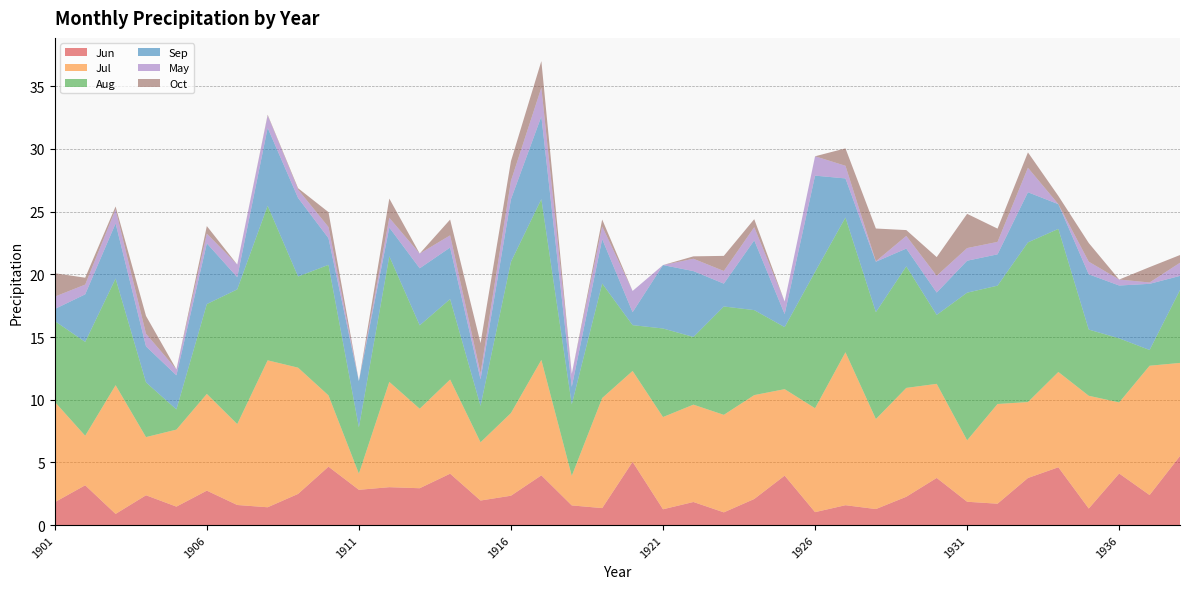

Reading right to left, extract all data points from this chart.

Jun: 1938=5.5	1937=2.4	1936=4.1	1935=1.3	1934=4.6	1933=3.8	1932=1.7	1931=1.9	1930=3.8	1929=2.3	1928=1.3	1927=1.6	1926=1.0	1925=3.9	1924=2.1	1923=1.0	1922=1.8	1921=1.3	1920=5.0	1919=1.4	1918=1.6	1917=4.0	1916=2.3	1915=2.0	1914=4.1	1913=2.9	1912=3.0	1911=2.8	1910=4.7	1909=2.5	1908=1.4	1907=1.6	1906=2.7	1905=1.5	1904=2.4	1903=0.9	1902=3.2	1901=1.8
Jul: 1938=7.4	1937=10.3	1936=5.7	1935=9.0	1934=7.6	1933=6.1	1932=8.0	1931=4.9	1930=7.5	1929=8.7	1928=7.2	1927=12.2	1926=8.3	1925=6.9	1924=8.3	1923=7.8	1922=7.8	1921=7.4	1920=7.3	1919=8.8	1918=2.4	1917=9.2	1916=6.6	1915=4.6	1914=7.5	1913=6.3	1912=8.4	1911=1.3	1910=5.7	1909=10.1	1908=11.7	1907=6.5	1906=7.7	1905=6.1	1904=4.6	1903=10.3	1902=3.9	1901=8.0
Aug: 1938=5.8	1937=1.3	1936=5.1	1935=5.3	1934=11.4	1933=12.7	1932=9.4	1931=11.8	1930=5.5	1929=9.7	1928=8.5	1927=10.7	1926=10.9	1925=4.9	1924=6.8	1923=8.6	1922=5.4	1921=7.1	1920=3.7	1919=9.1	1918=5.7	1917=12.8	1916=12.1	1915=2.9	1914=6.4	1913=6.7	1912=10.0	1911=3.7	1910=10.4	1909=7.3	1908=12.3	1907=10.7	1906=7.2	1905=1.6	1904=4.4	1903=8.5	1902=7.5	1901=6.4
Sep: 1938=1.1	1937=5.3	1936=4.2	1935=4.4	1934=2.0	1933=4.0	1932=2.5	1931=2.5	1930=1.8	1929=1.4	1928=4.0	1927=3.1	1926=7.7	1925=1.0	1924=5.6	1923=1.8	1922=5.3	1921=5.1	1920=1.0	1919=3.5	1918=1.4	1917=6.6	1916=5.0	1915=2.1	1914=4.1	1913=4.5	1912=2.3	1911=3.7	1910=2.1	1909=6.3	1908=6.2	1907=1.0	1906=4.8	1905=2.7	1904=2.9	1903=4.4	1902=3.8	1901=1.0
May: 1938=1.0	1937=0.1	1936=0.5	1935=1.0	1934=0.0	1933=2.0	1932=1.0	1931=1.0	1930=1.3	1929=1.0	1928=0.0	1927=1.0	1926=1.5	1925=1.0	1924=1.0	1923=1.0	1922=1.0	1921=0.0	1920=1.7	1919=1.0	1918=1.0	1917=2.3	1916=1.5	1915=0.5	1914=1.0	1913=1.2	1912=0.8	1911=0.0	1910=0.9	1909=0.7	1908=1.0	1907=1.0	1906=0.8	1905=0.5	1904=1.0	1903=1.1	1902=0.8	1901=1.0
Oct: 1938=0.6	1937=1.2	1936=0.0	1935=1.5	1934=0.7	1933=1.2	1932=1.1	1931=2.7	1930=1.5	1929=0.5	1928=2.6	1927=1.4	1926=0.0	1925=0.0	1924=0.6	1923=1.2	1922=0.2	1921=0.0	1920=0.0	1919=0.5	1918=0.0	1917=2.1	1916=1.6	1915=2.4	1914=1.3	1913=0.0	1912=1.5	1911=0.0	1910=1.2	1909=0.1	1908=0.1	1907=0.0	1906=0.6	1905=0.0	1904=1.4	1903=0.2	1902=0.5	1901=1.9